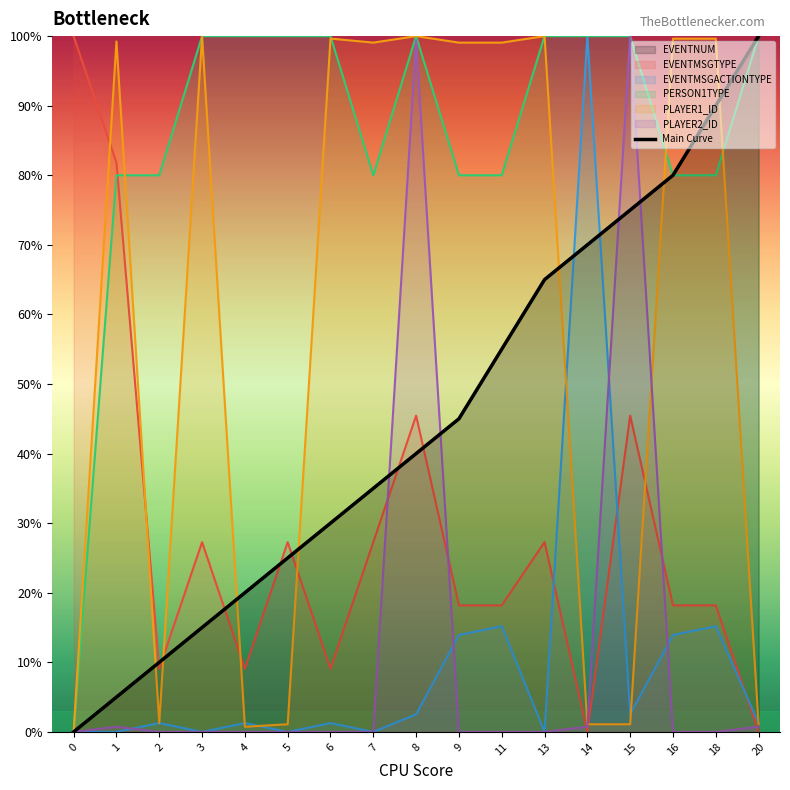

Count the number of values greater than 40.

8